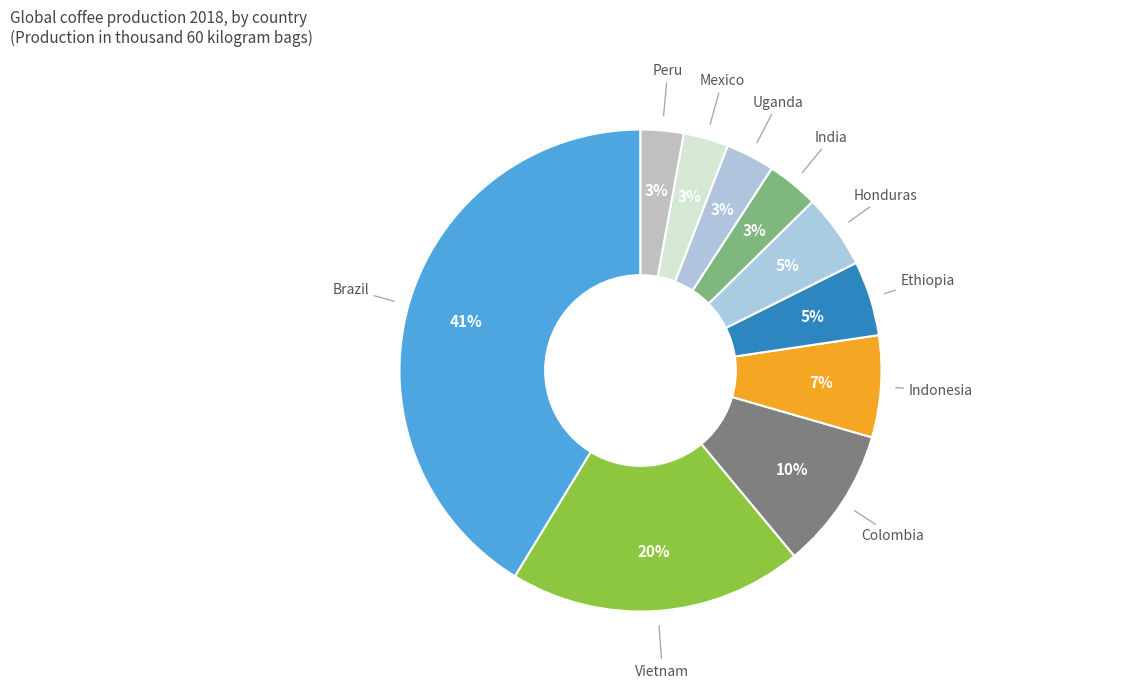

Is it true that Vietnam is 27% of the pie?

False